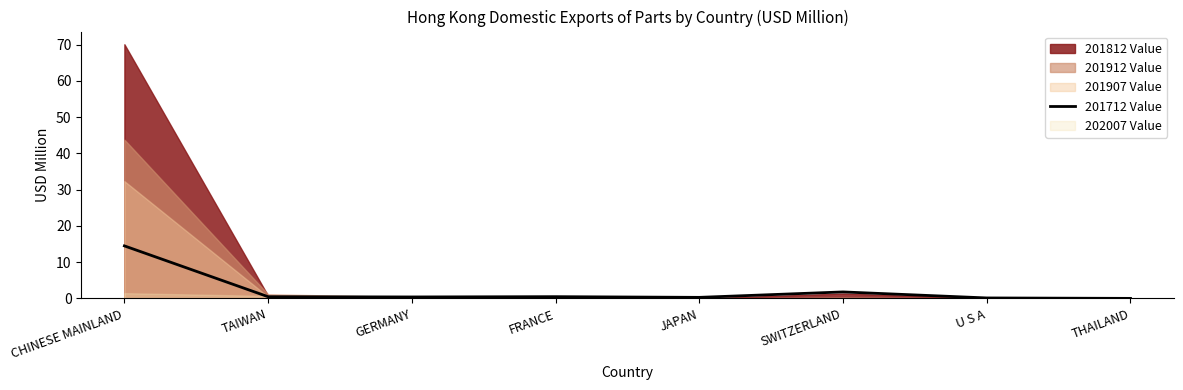

Count the number of categories in the chart.

8